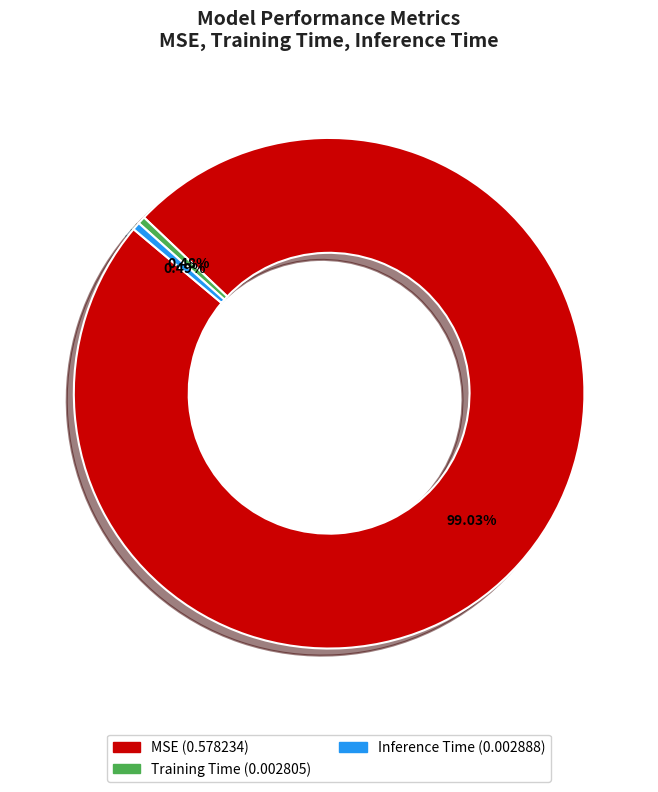

True or false: Training Time accounts for 0% of the total.

True